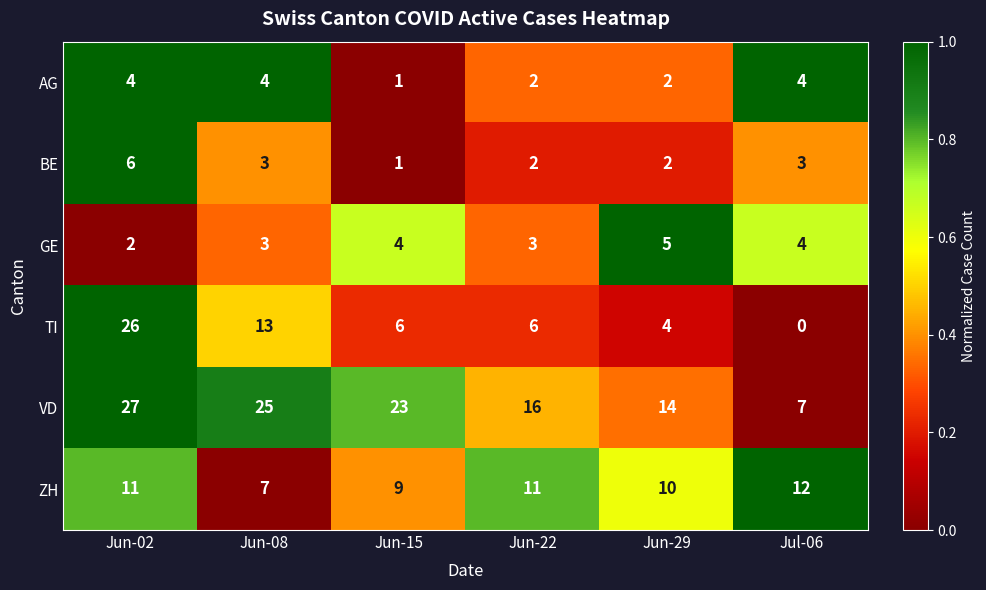

Rank the categories by VD value from lowest to highest.

Jul-06, Jun-29, Jun-22, Jun-15, Jun-08, Jun-02